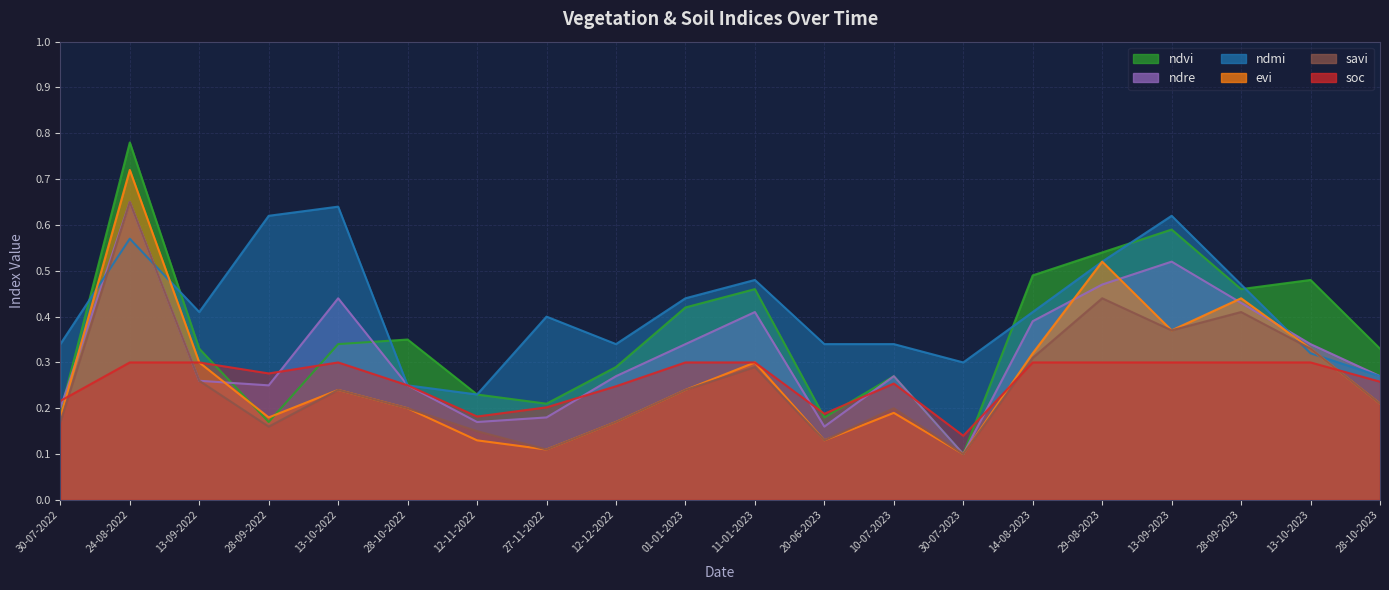

True or false: ndre has a value of 0.2 at 20-06-2023.

True